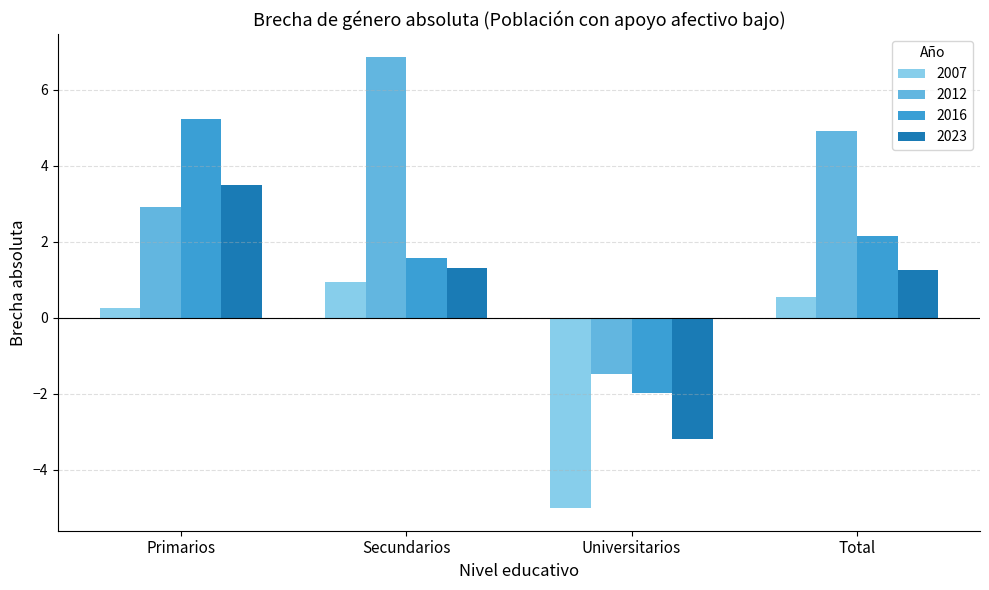

What position from the left is Secundarios?

2